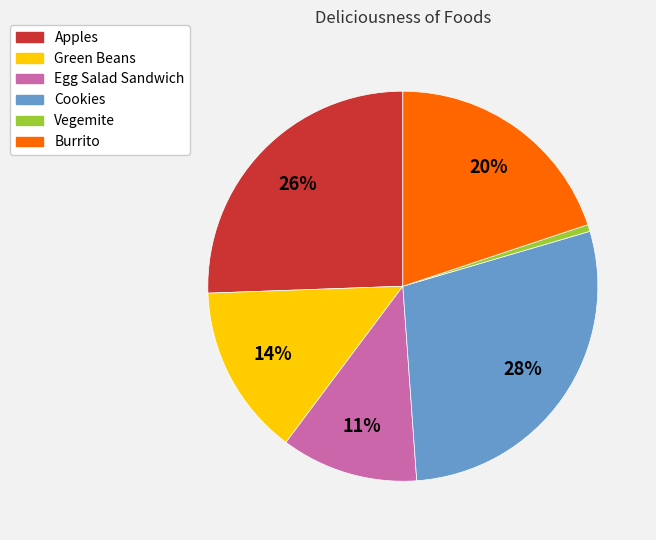

What percentage is the Cookies slice, to the nearest percent?

28%